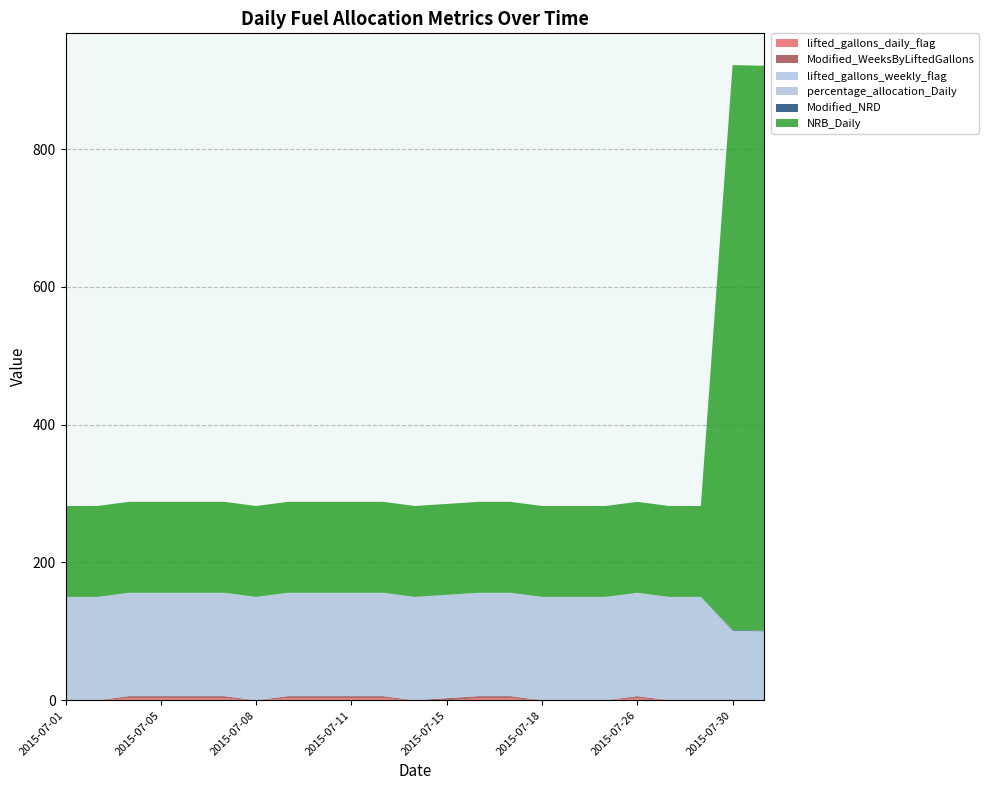

What is the value of the lifted_gallons_daily_flag point at the 14th from the left?

3